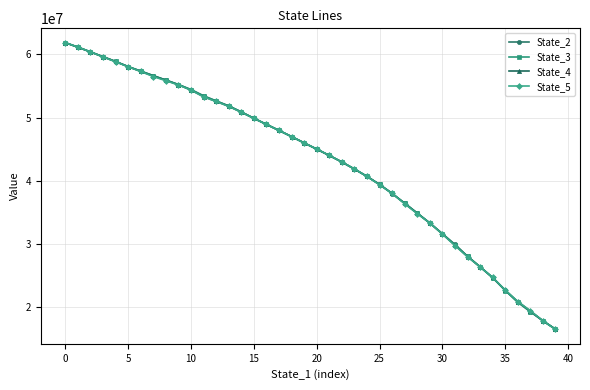

What is the highest value of the State_2 series?

61824754.6